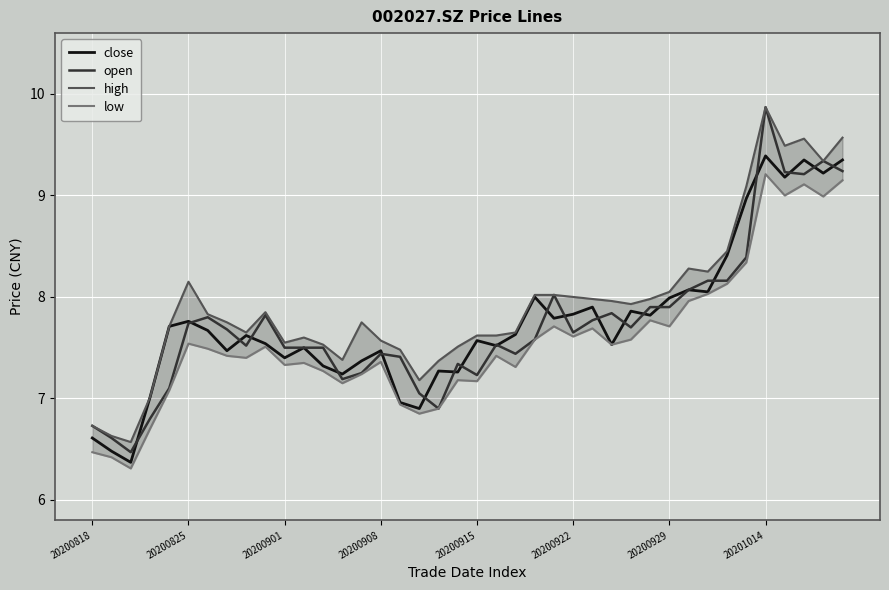

Which series has the widest spread of values?

open